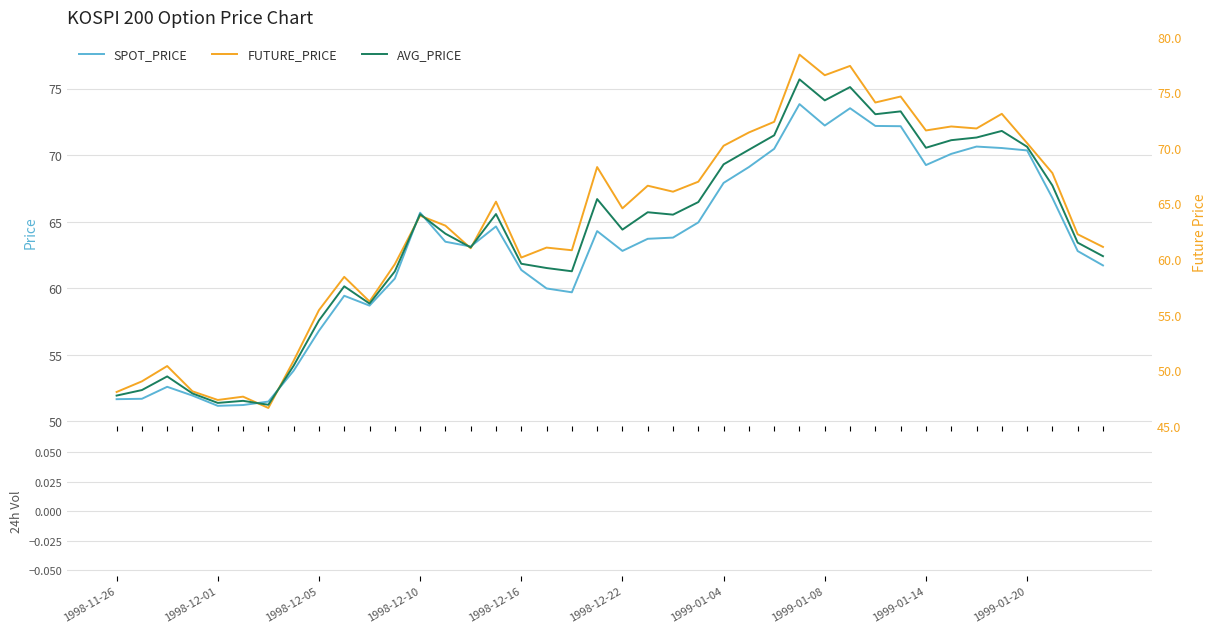

Which series has the largest range (max minus min)?

FUTURE_PRICE